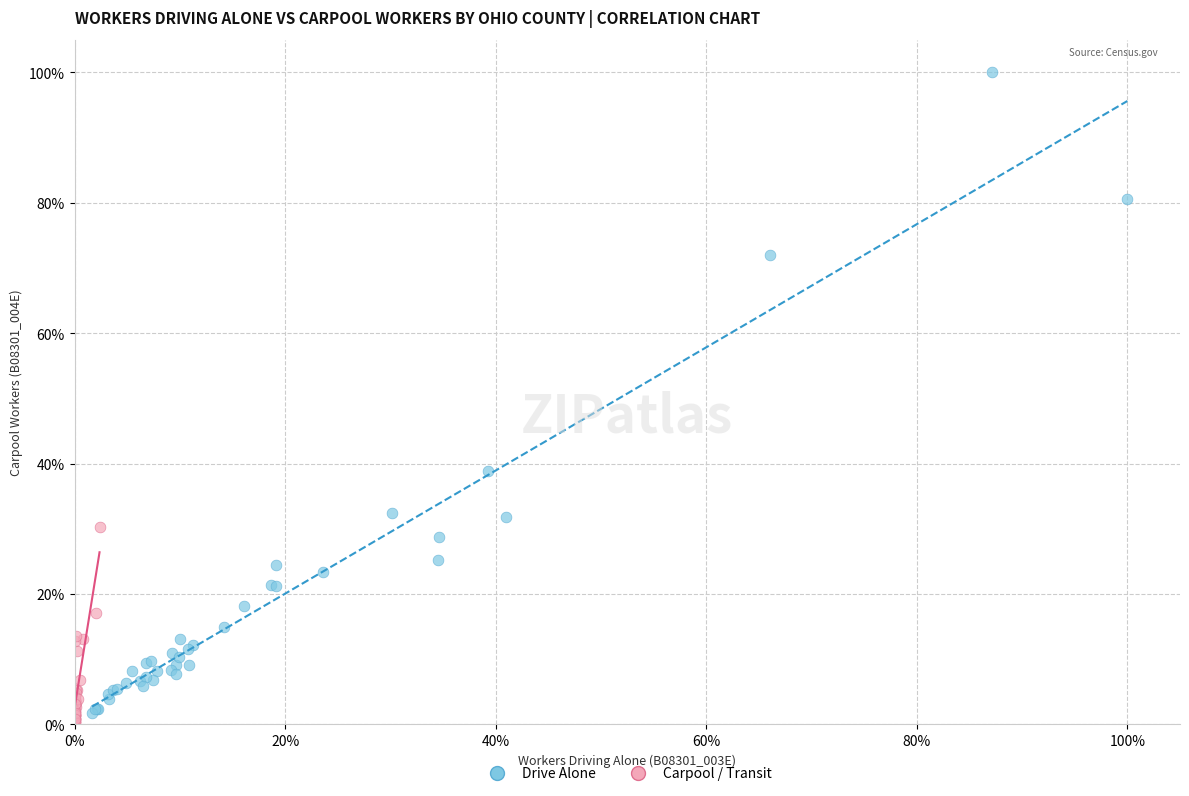

Which series contains the highest Y value?

Drive Alone